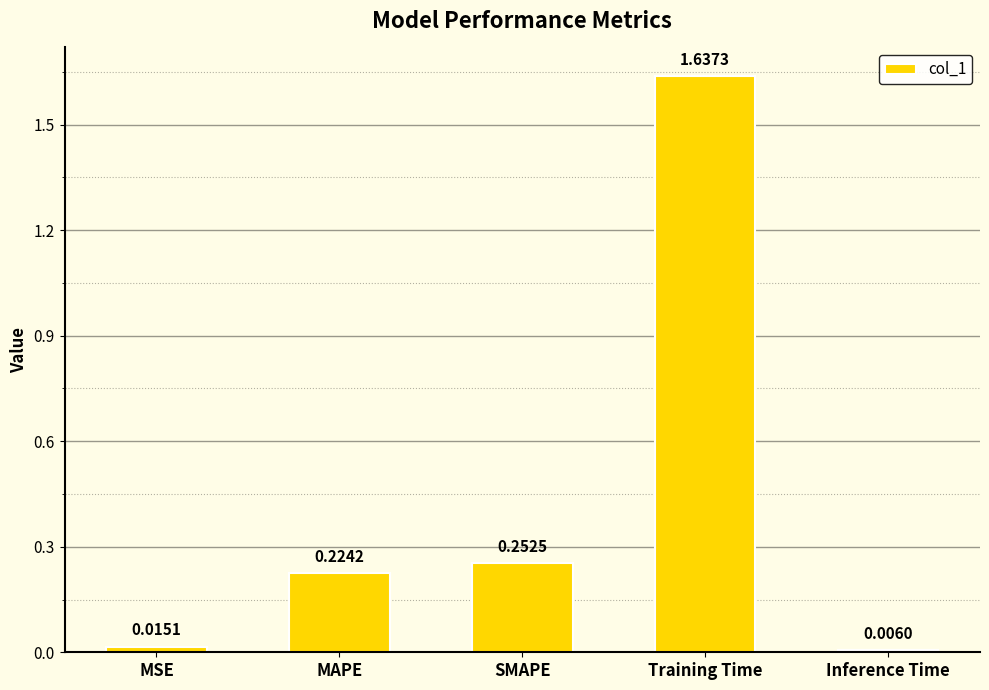

Where is the data nearest to the value 0?

Inference Time